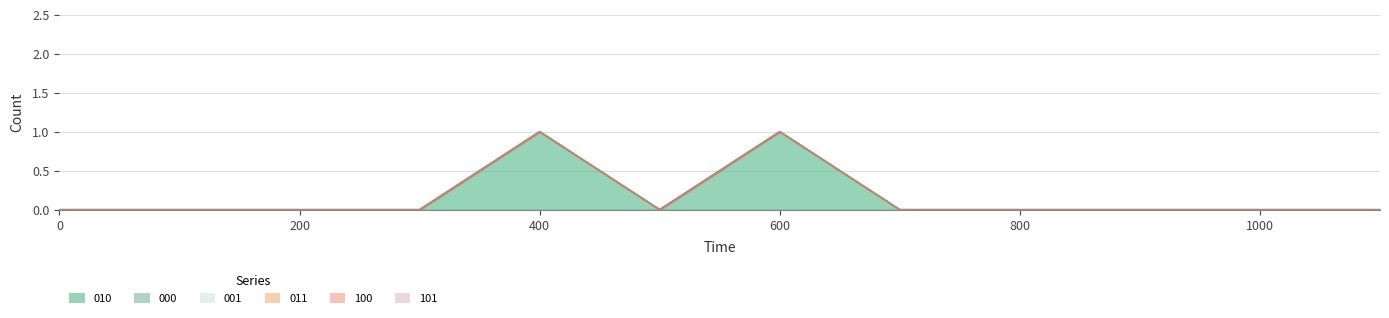

What are all the series names shown in the legend?

010, 000, 001, 011, 100, 101